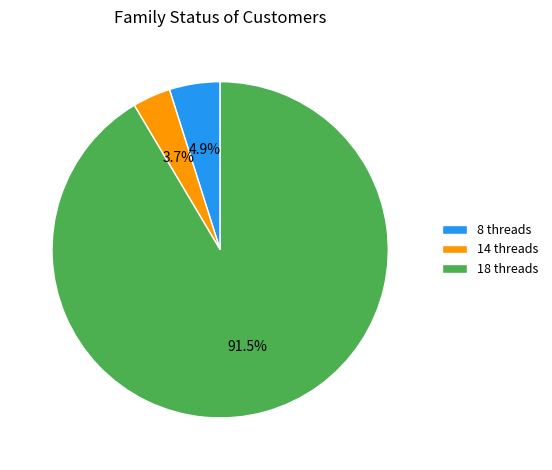

Combined, do 14 threads and 18 threads account for over 50%?

Yes